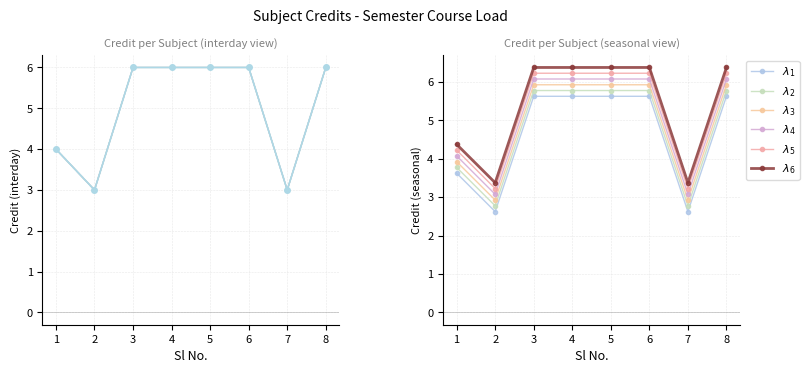

How many series are shown in this chart?

6